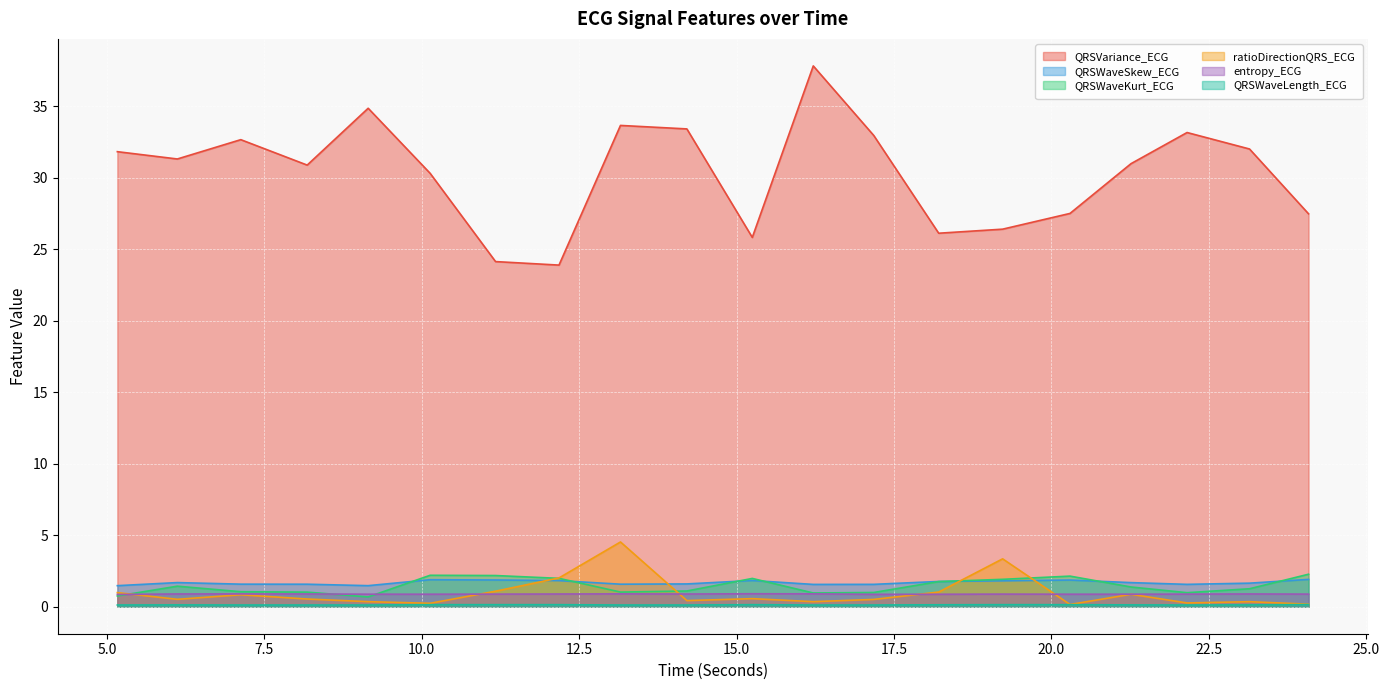

True or false: QRSWaveSkew_ECG has more than 1 interior local peaks.

True